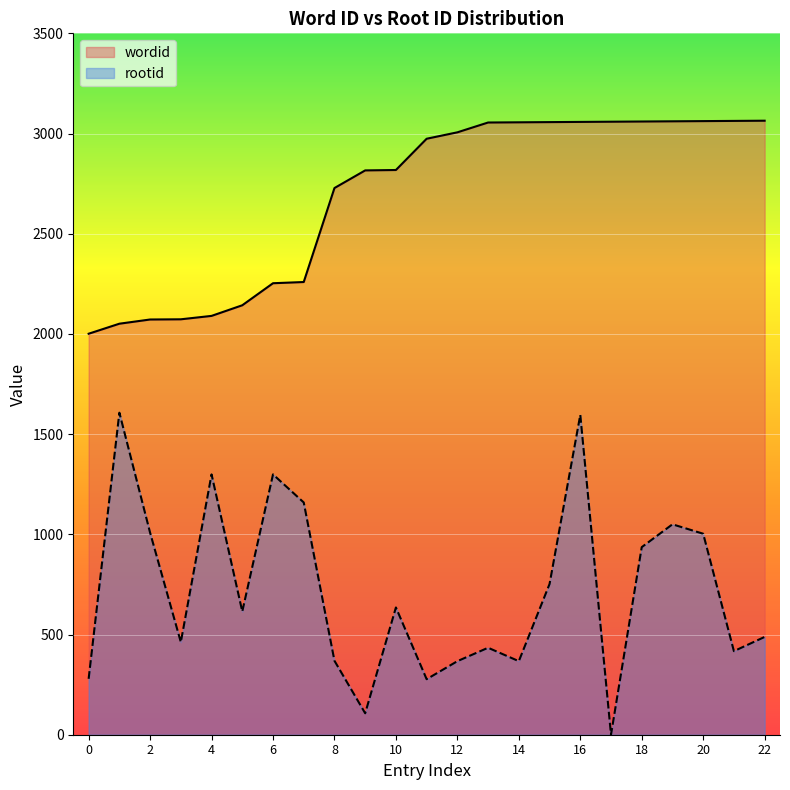

Is the value of rootid at 16 greater than the value of wordid at 4?

No